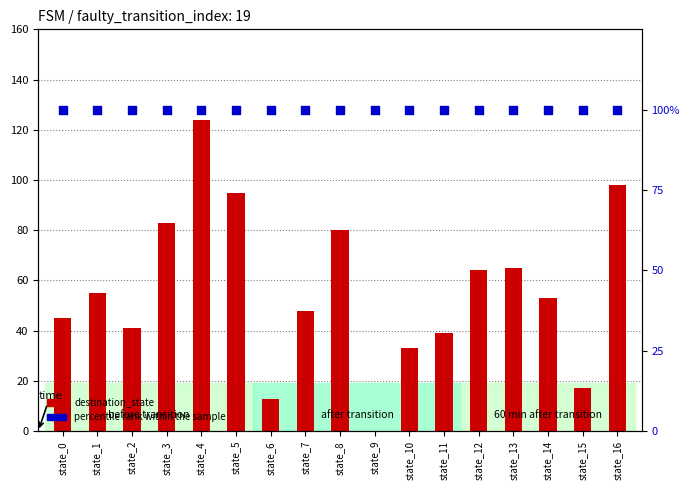

Which series has the widest spread of Y values?

destination_state